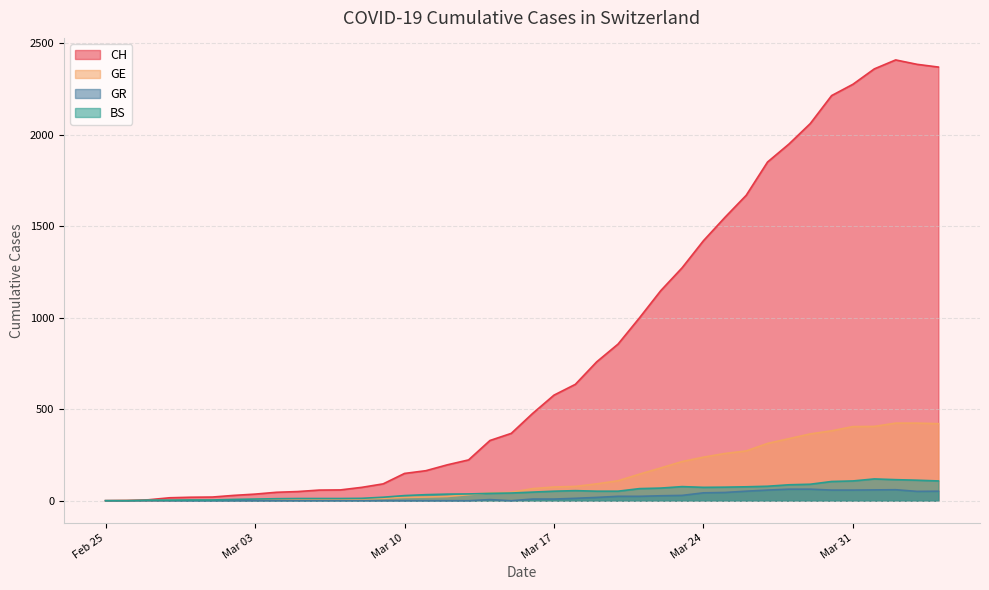

How many positive values does the BS series have?

38